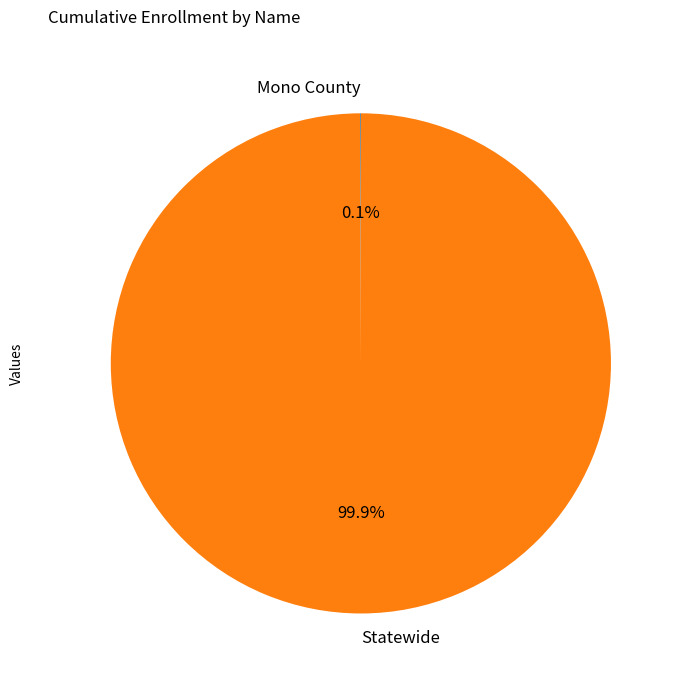

What is the largest slice in the pie chart?

Statewide